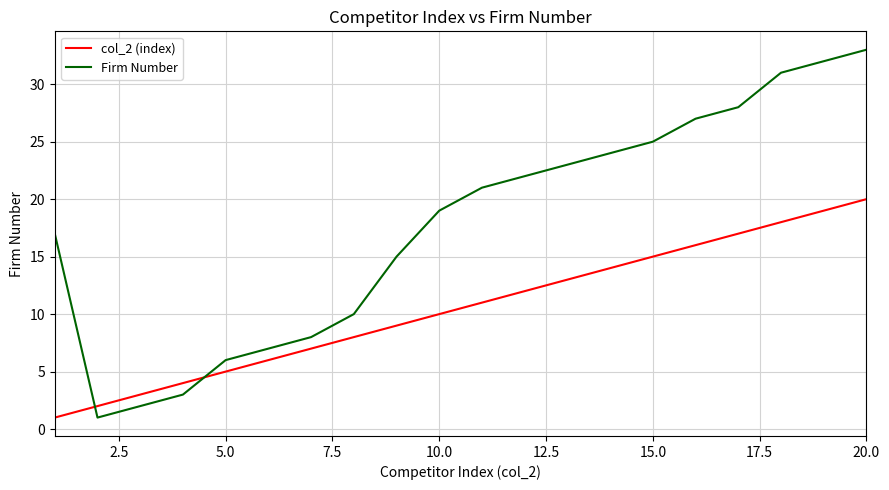

How many lines are shown in the chart?

2